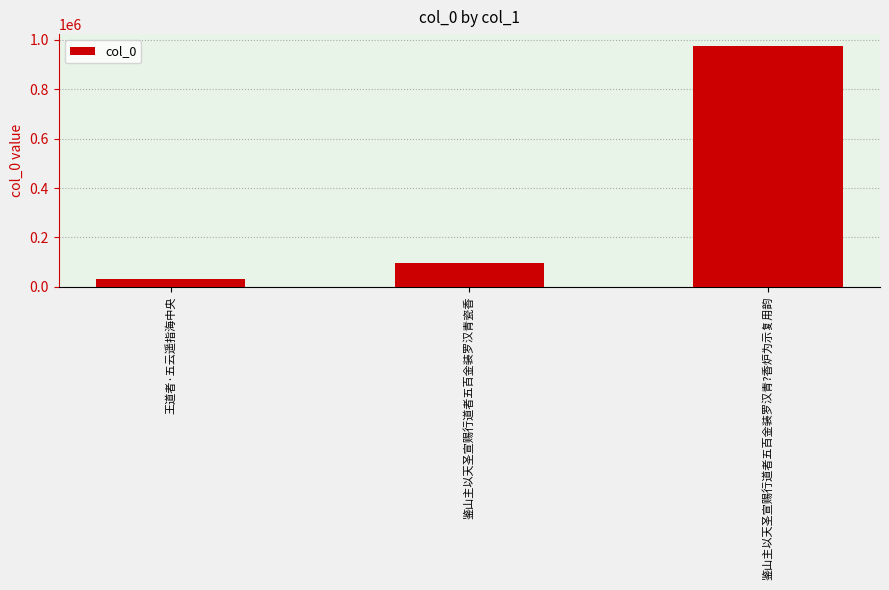

What is the average value?

367793